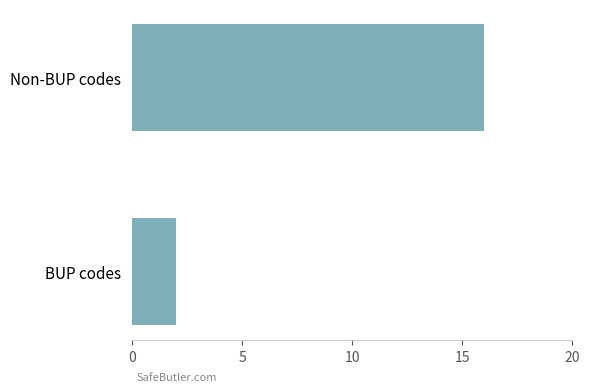

What is the greatest value displayed?

16